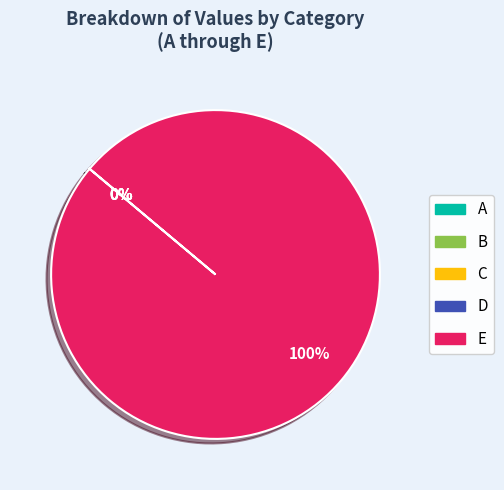

Which category has the biggest portion of the pie?

E